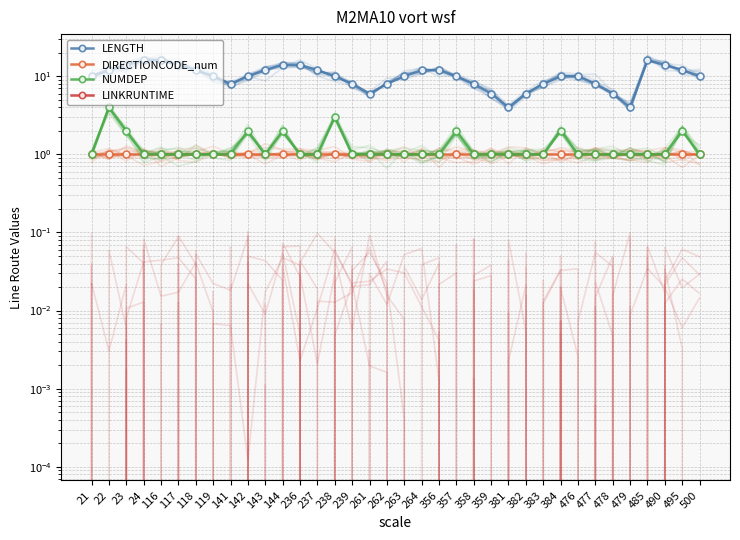

Reading left to right, what are all the values shown in this chart?

LENGTH: 10	12	14	16	16	14	12	10	8	10	12	14	14	12	10	8	6	8	10	12	12	10	8	6	4	6	8	10	10	8	6	4	16	14	12	10
DIRECTIONCODE_num: 1	1	1	1	1	1	1	1	1	1	1	1	1	1	1	1	1	1	1	1	1	1	1	1	1	1	1	1	1	1	1	1	1	1	1	1
NUMDEP: 1	4	2	1	1	1	1	1	1	2	1	2	1	1	3	1	1	1	1	1	1	2	1	1	1	1	1	2	1	1	1	1	1	1	2	1
LINKRUNTIME: 0	0	0	0	0	0	0	0	0	0	0	0	0	0	0	0	0	0	0	0	0	0	0	0	0	0	0	0	0	0	0	0	0	0	0	0